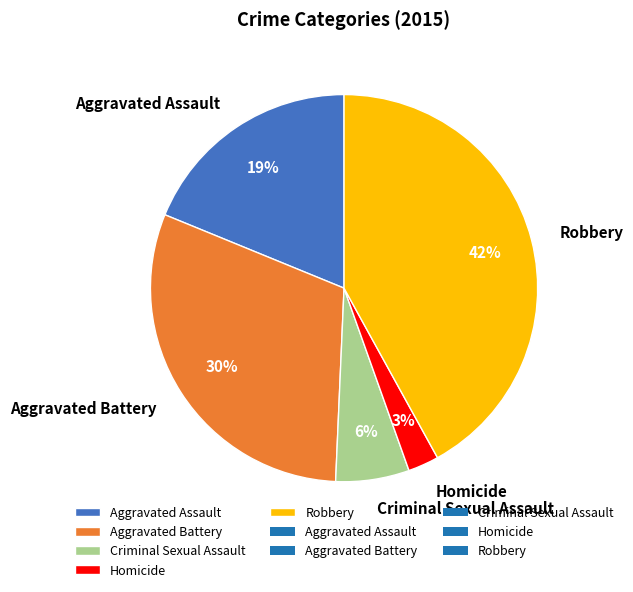

What is the largest slice in the pie chart?

Robbery